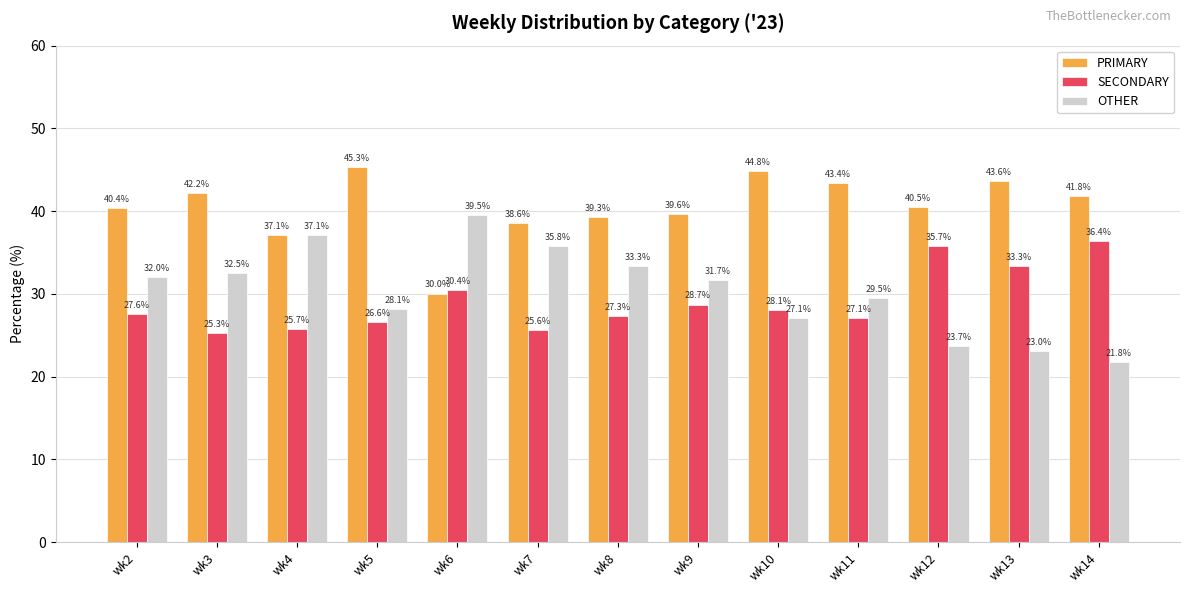

How many distinct data groups are displayed?

3